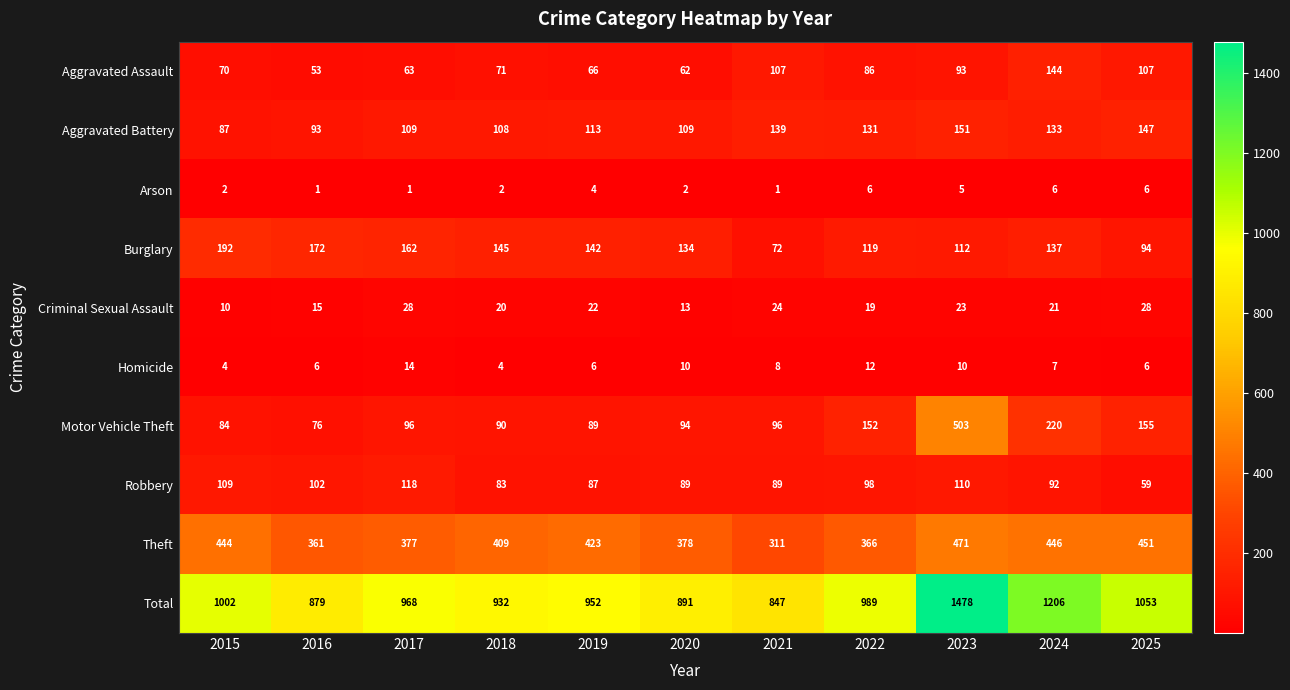

True or false: Aggravated Battery has a value of 98 at 2023.

False